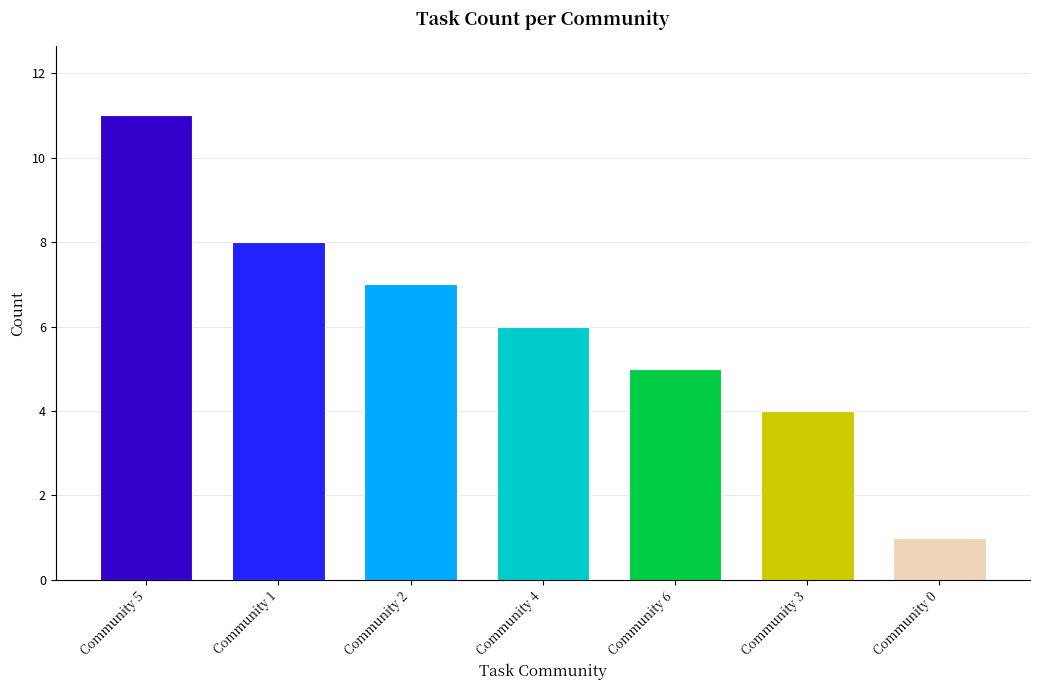

Reading left to right, list all the values displayed in this chart.

11	8	7	6	5	4	1